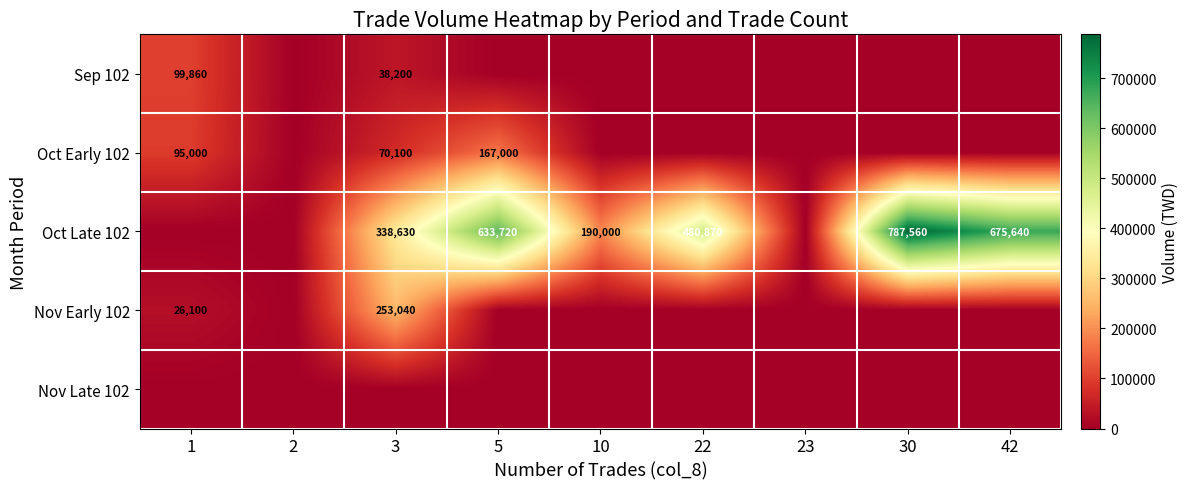

Which has a higher value, 3 or 10?

3